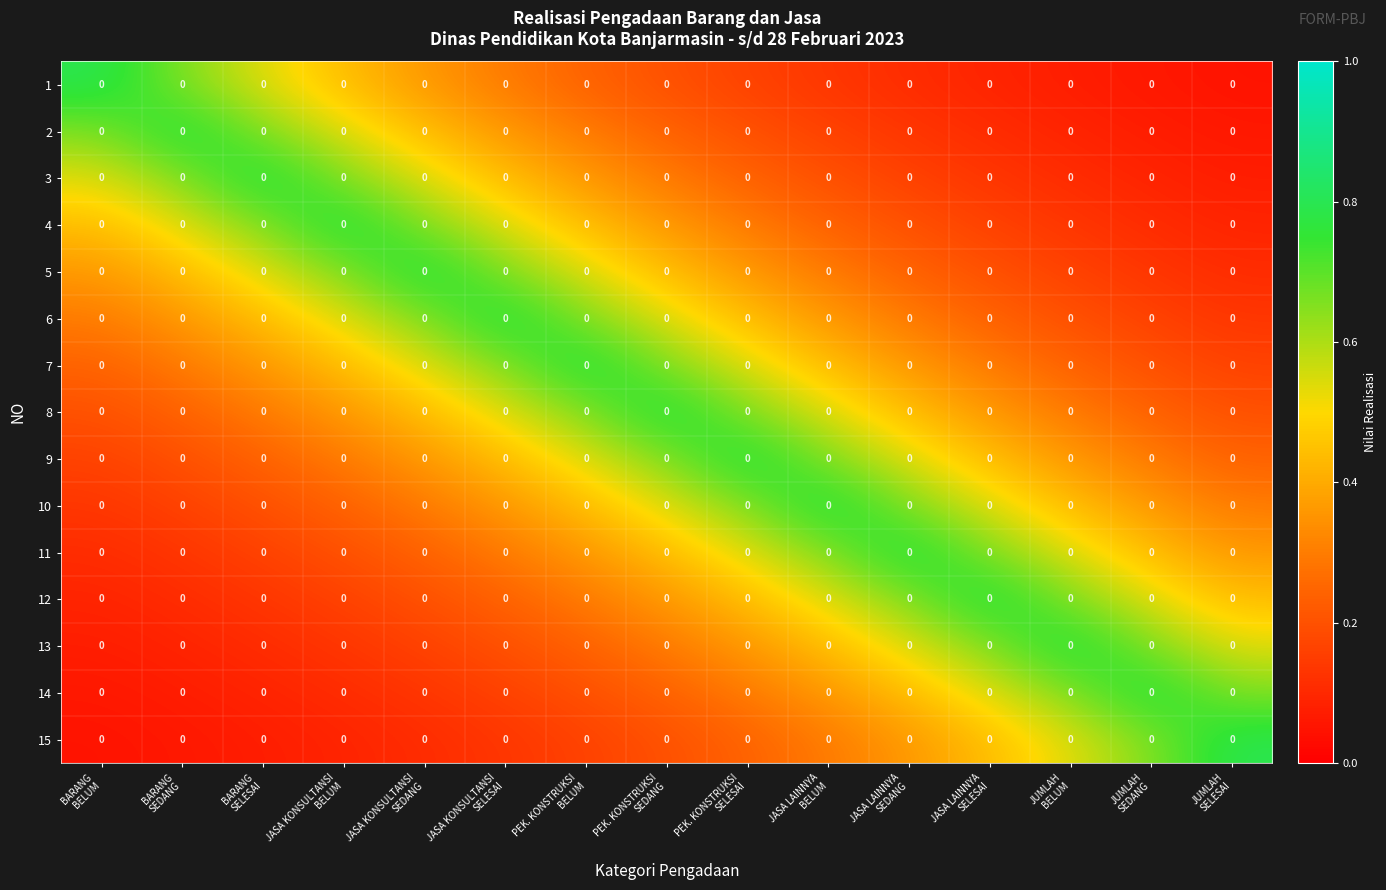

Where is 2 nearest to the value 0?

JUMLAH SELESAI